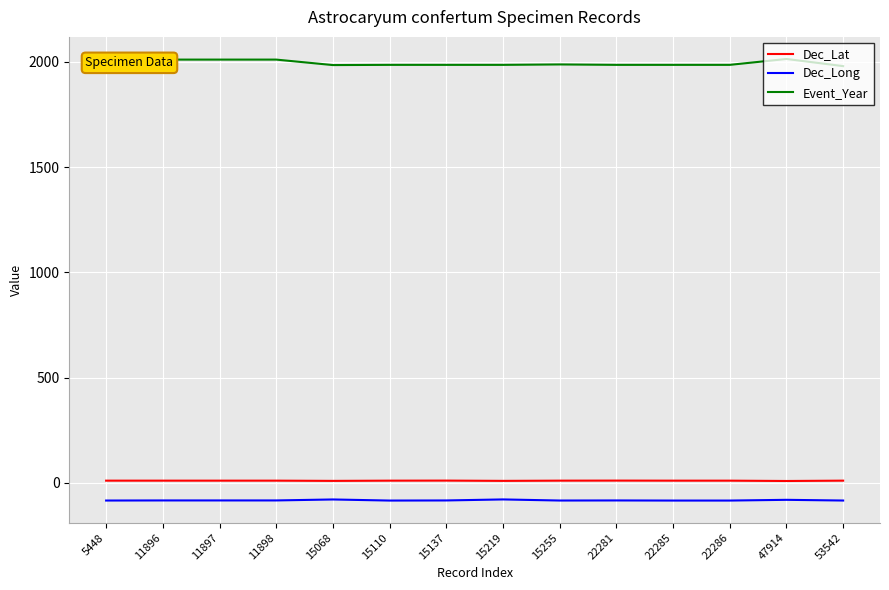

What is the average value of the Dec_Lat series?

10.2